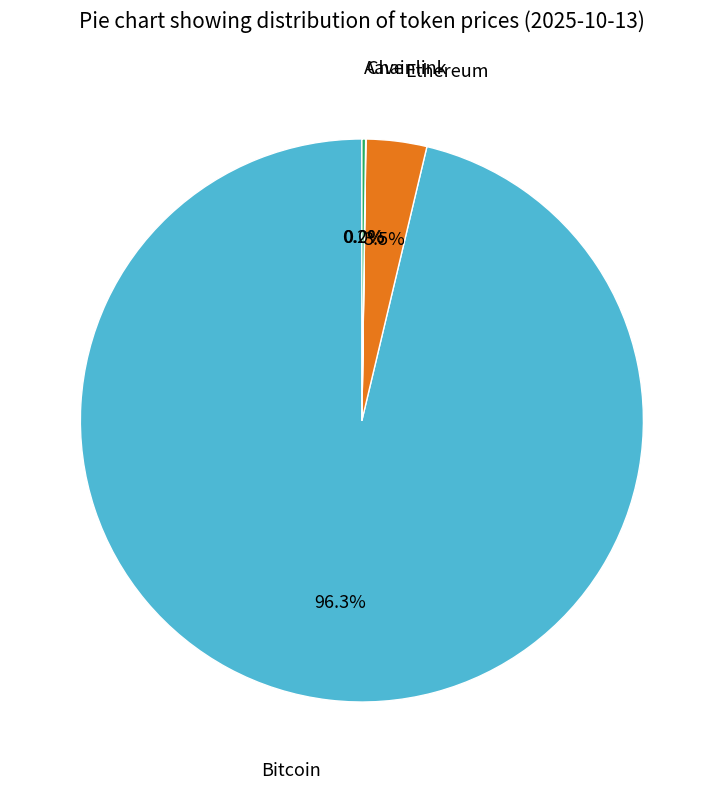

Does any single category account for the majority?

Yes